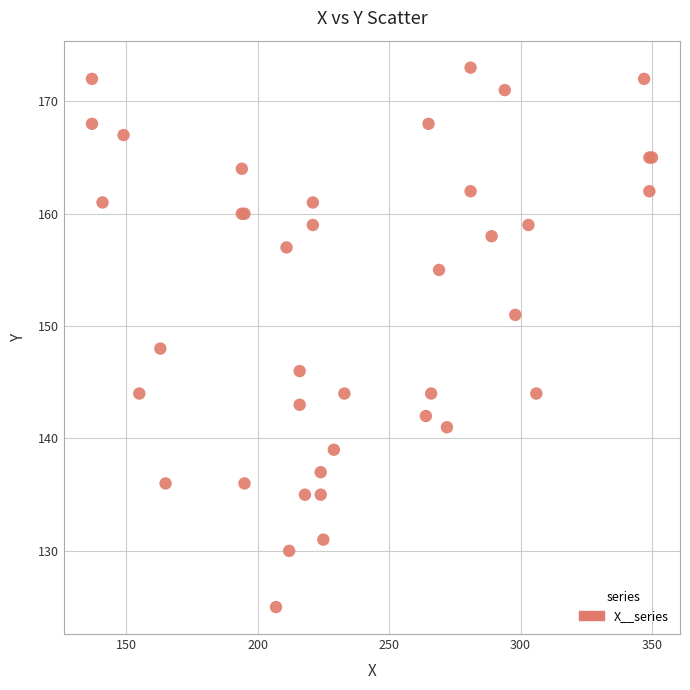

What Y value in the scatter plot is closest to 149?

148